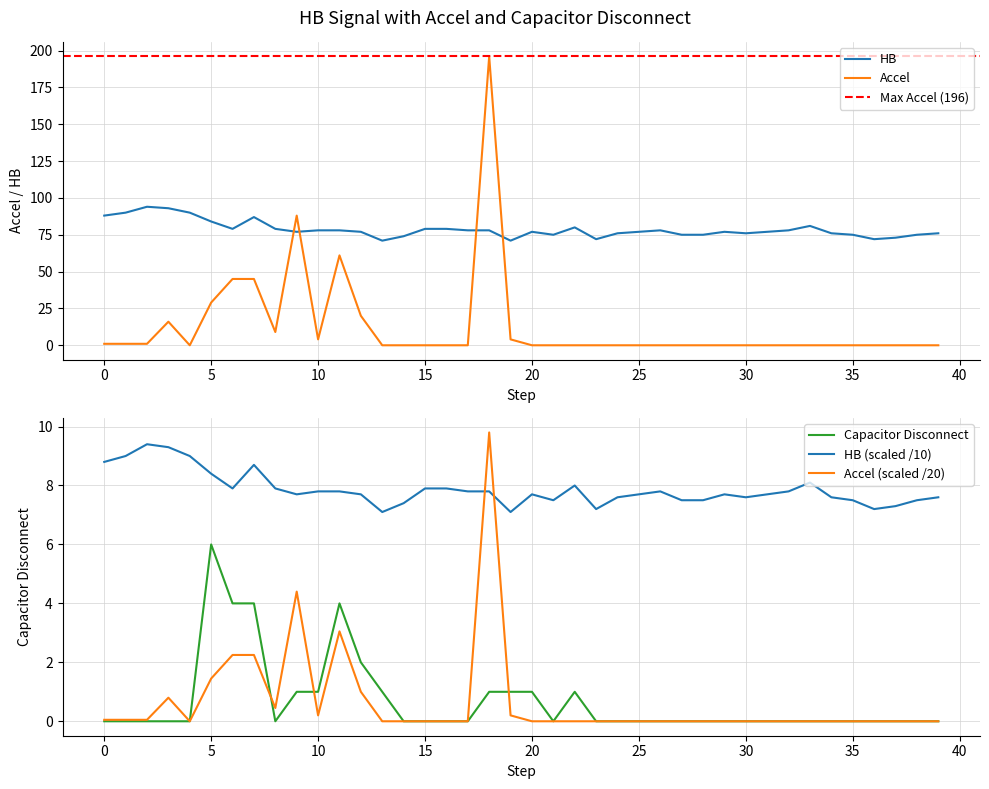

How many interior local valleys does the hb series have?

8